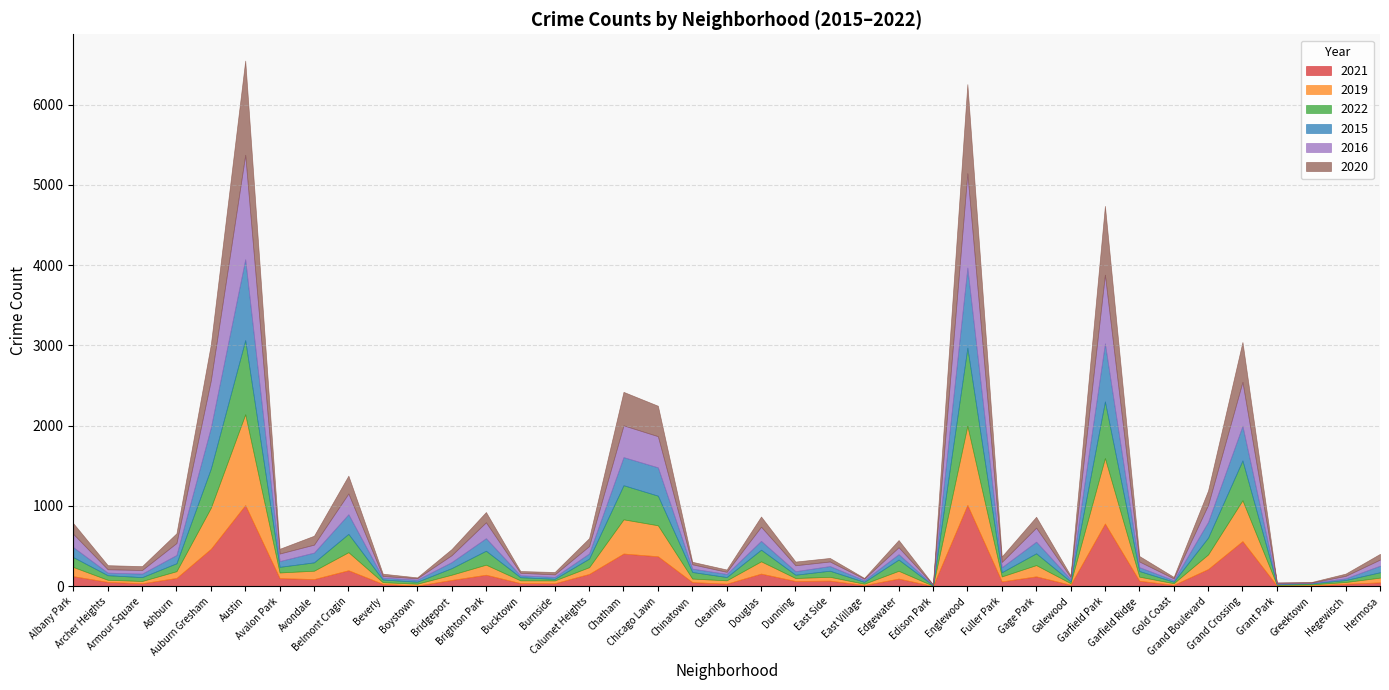

What is the sum of all 2021 values?

6890